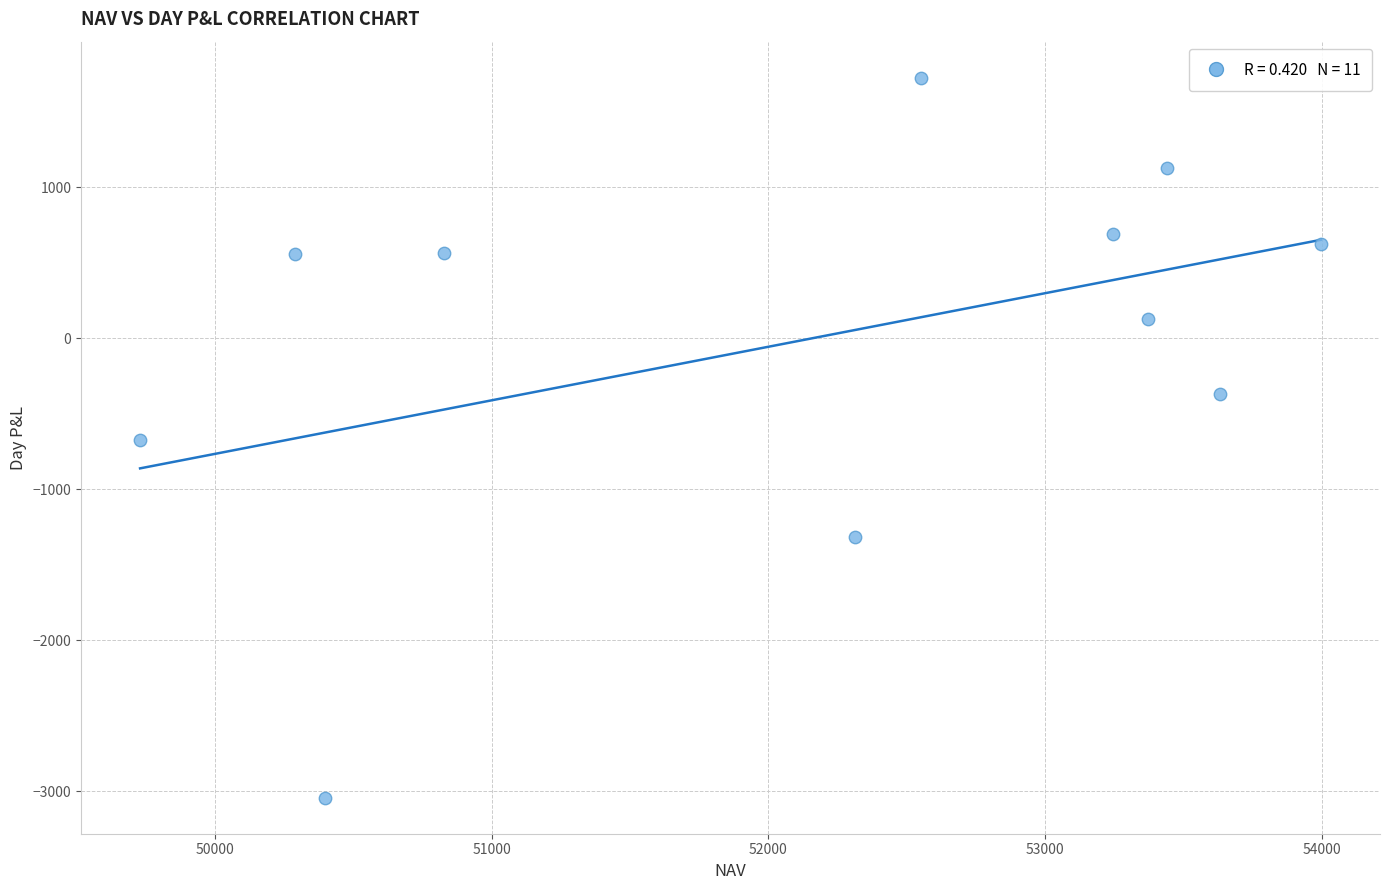

What is the range of X values (max minus min)?

4267.3